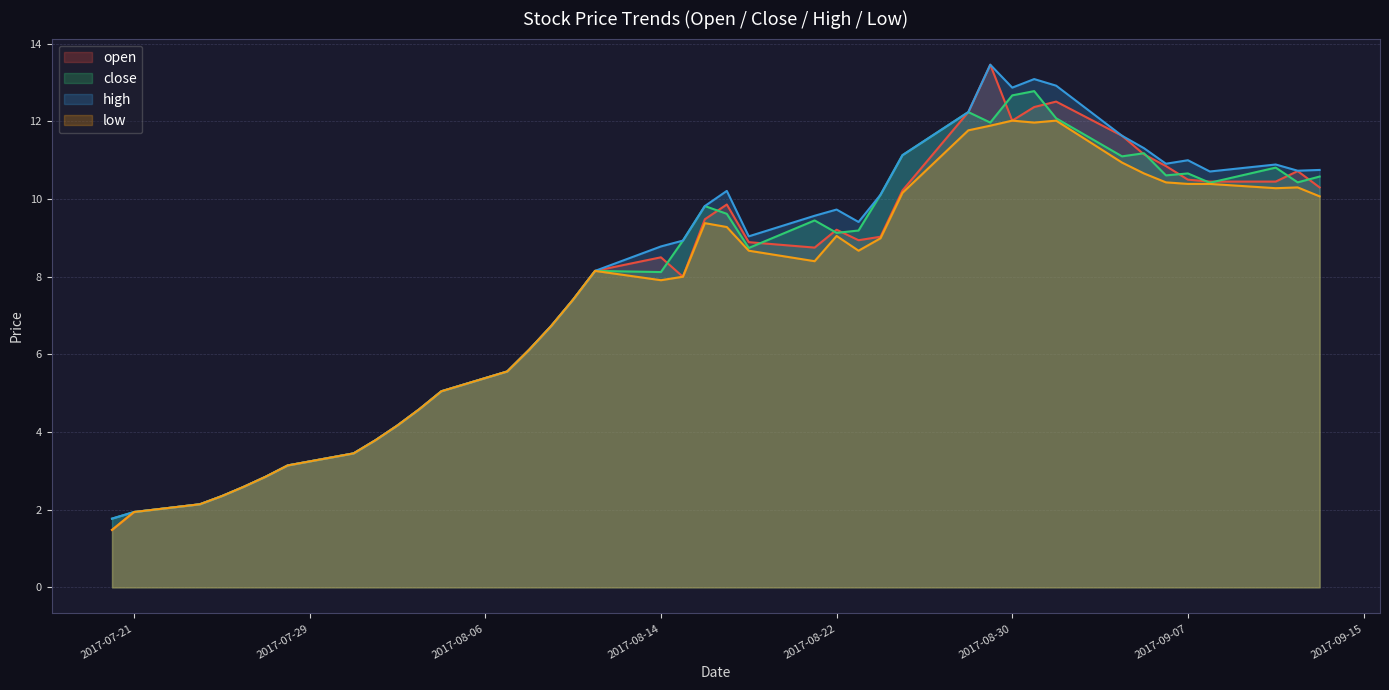

What is the smallest value displayed?

1.5